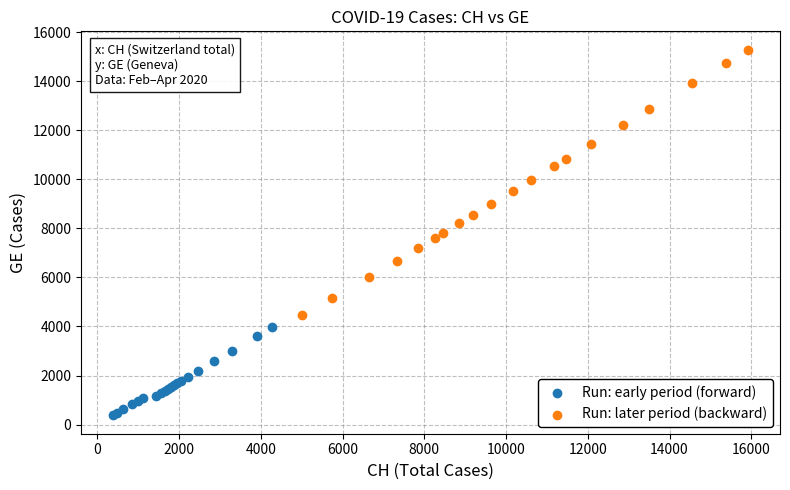

Which series reaches the maximum Y coordinate?

Run: later period (backward)